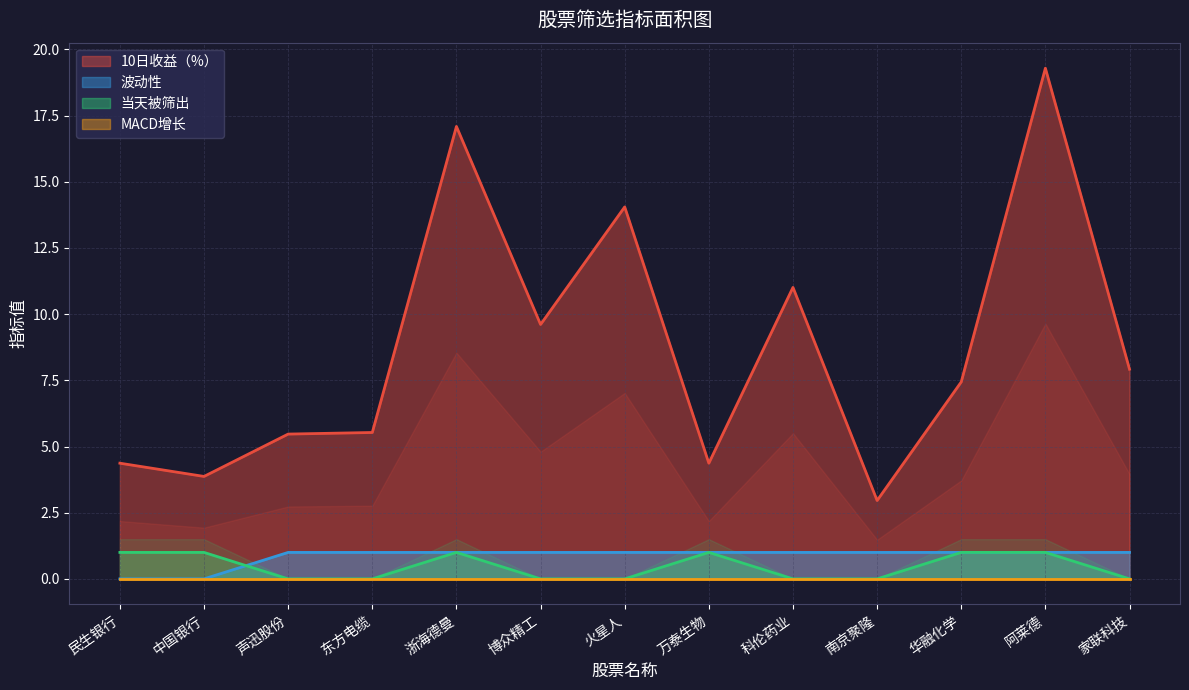

What is the approximate value of 波动性 at 火星人?

1.0